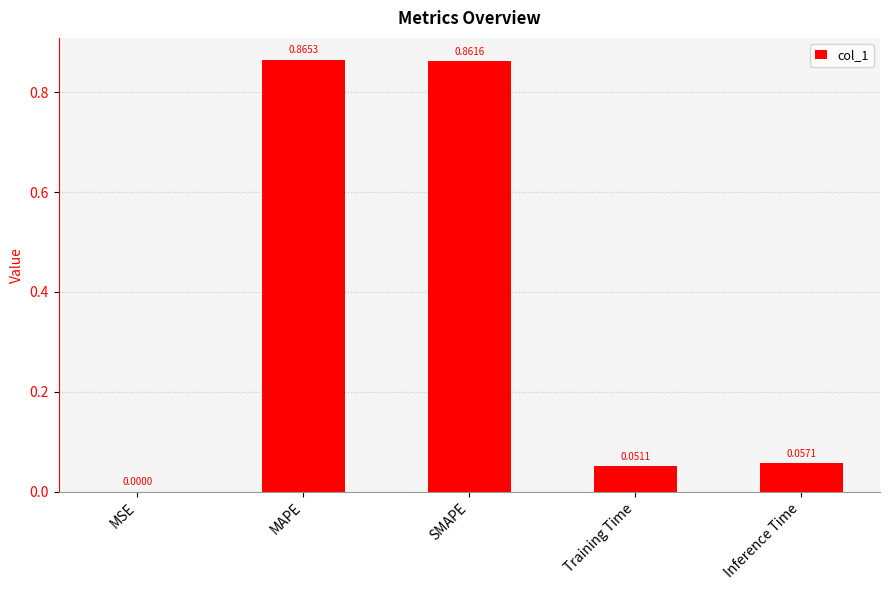

Where is the data nearest to the value 0?

MSE